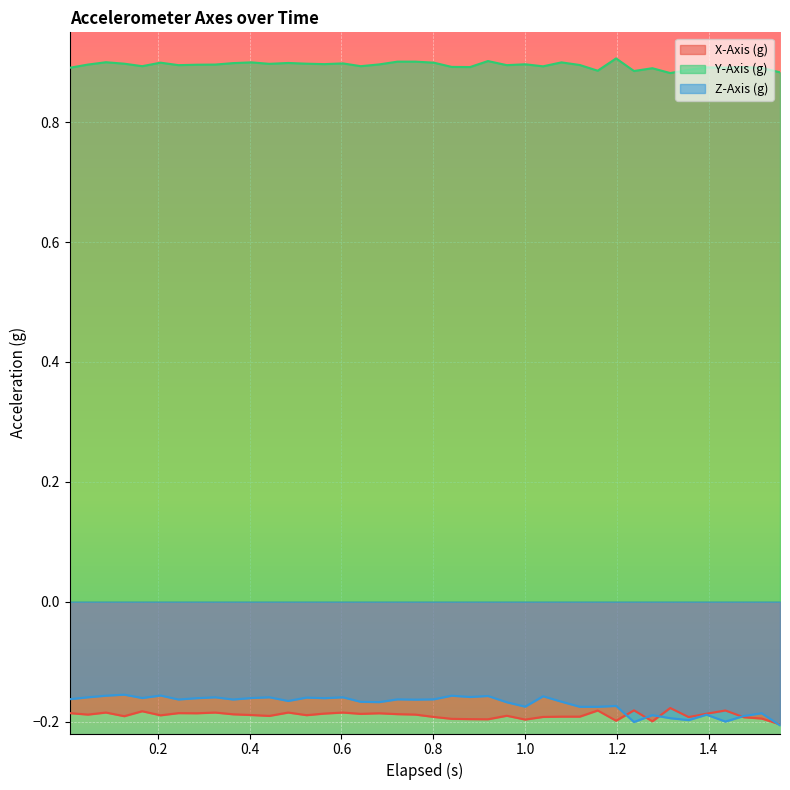

True or false: Z-Axis (g) and X-Axis (g) cross at least once.

True